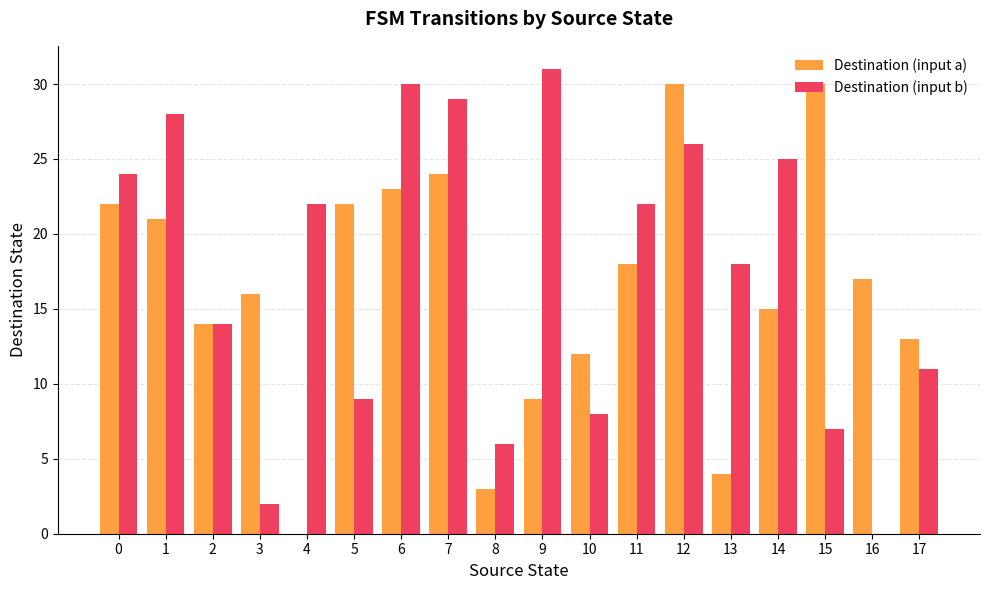

What is the average value of the Destination (input b) series?

17